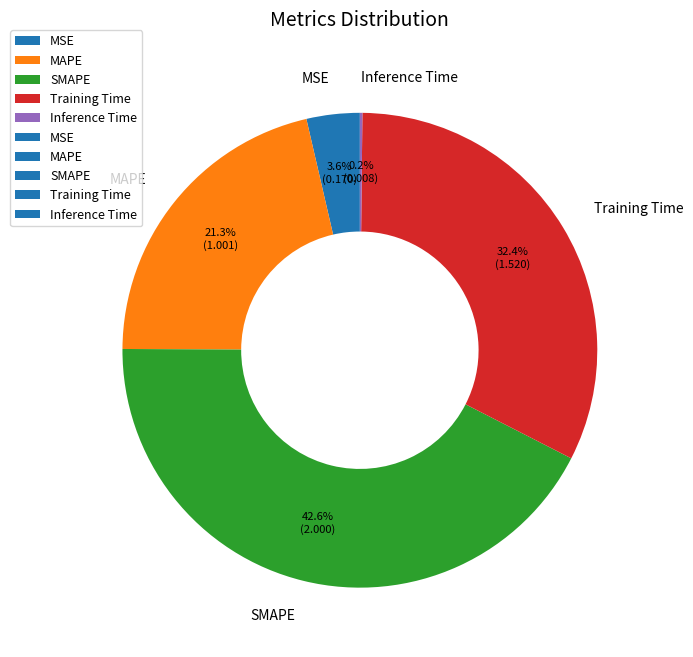

Is there a majority slice in this chart?

No